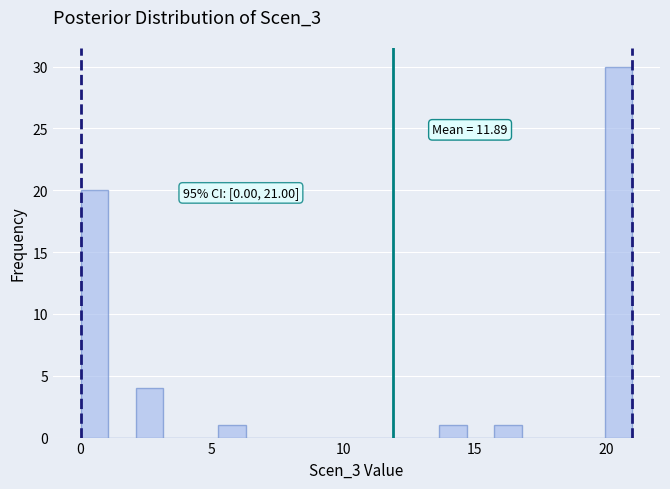

Read against the x-axis, roughly where is the centre of the tallest bar?

20.5